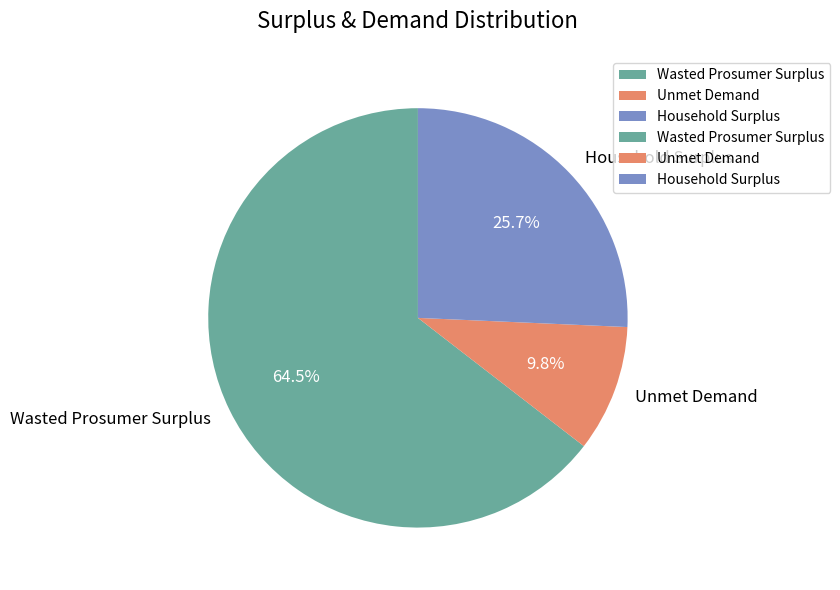

Do Unmet Demand and Household Surplus together represent more than half of the pie?

No